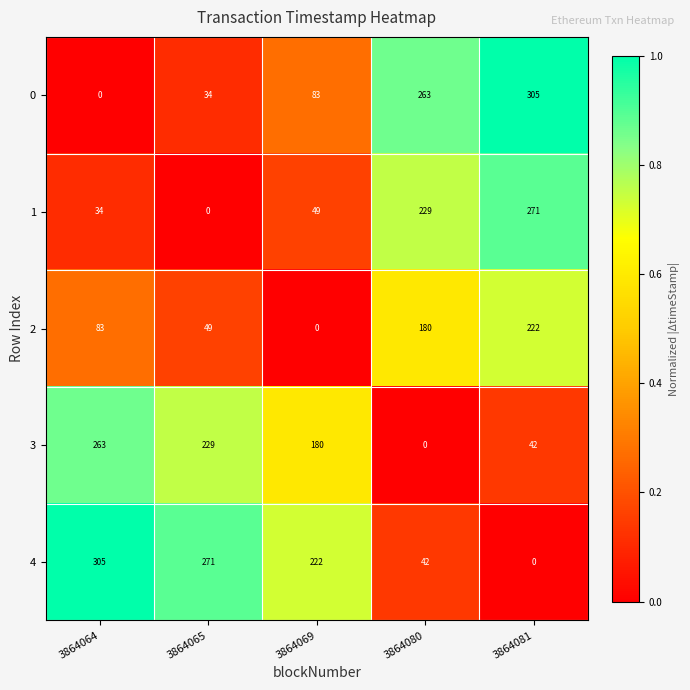

What is the sum of the 0 values at 3864065 and 3864081?

339